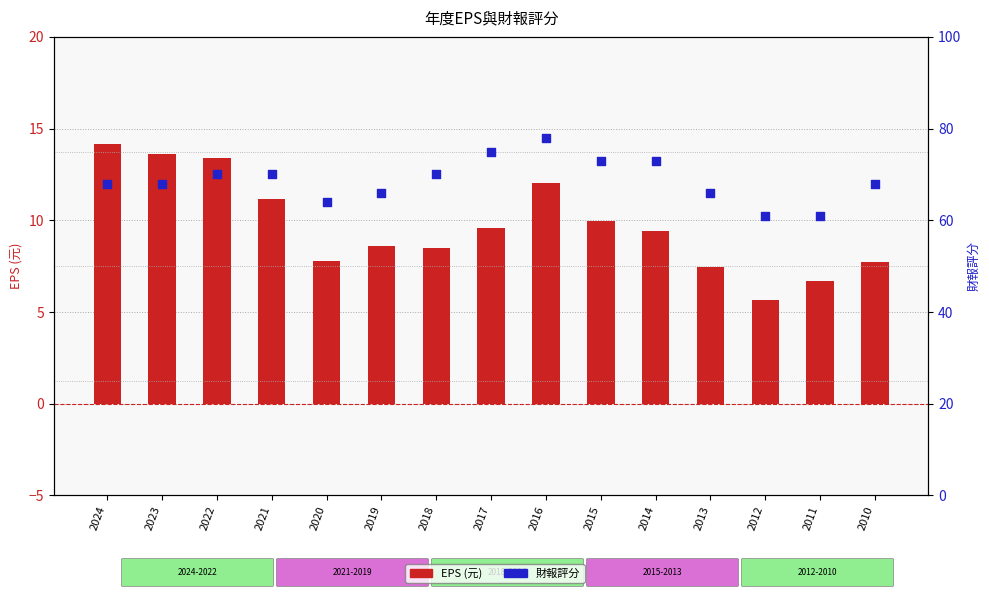

At which category is the sum across all series the highest?

2016